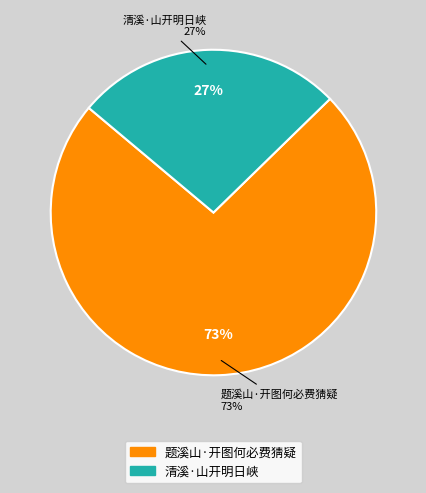

Is it true that 题溪山·开图何必费猜疑 is 73% of the pie?

True